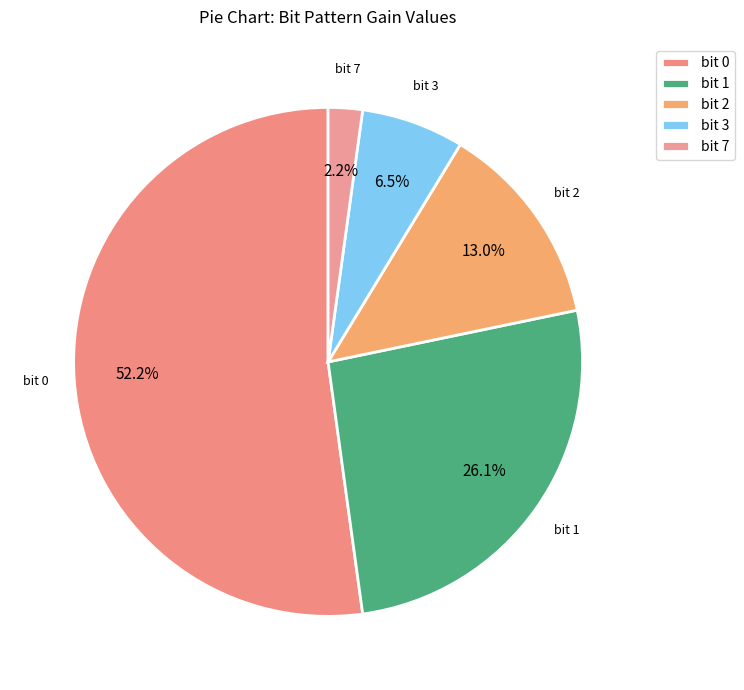

Which slice is the largest?

bit 0